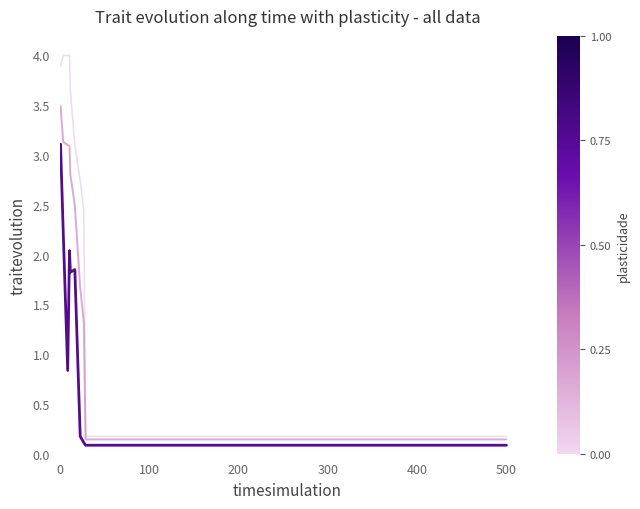

What is the greatest value displayed?

4.0